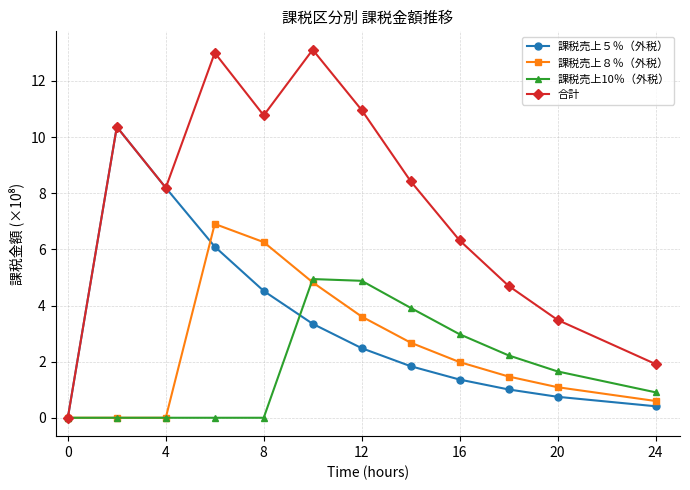

Which series has the widest spread of values?

合計